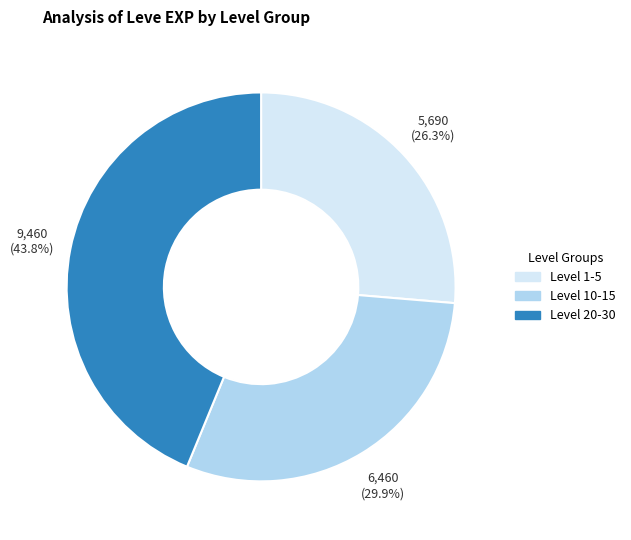

Is there any slice that represents more than half of the pie?

No